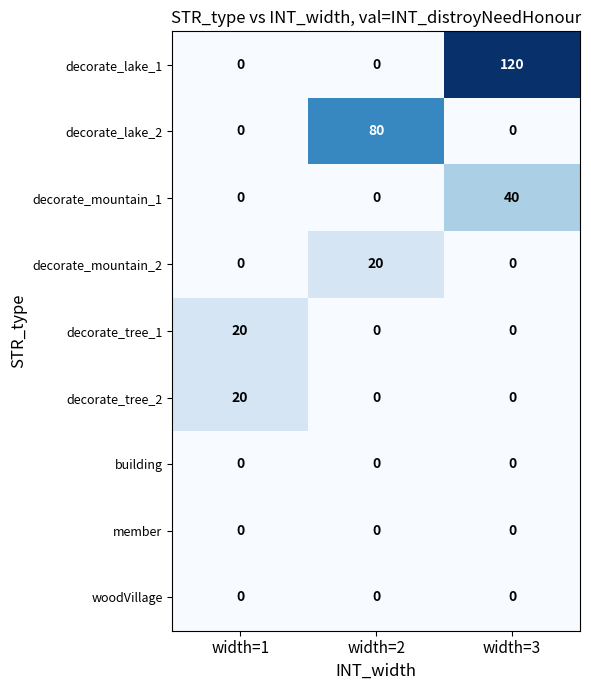

The decorate_tree_2 series shows 12 at width=3. True or false?

False